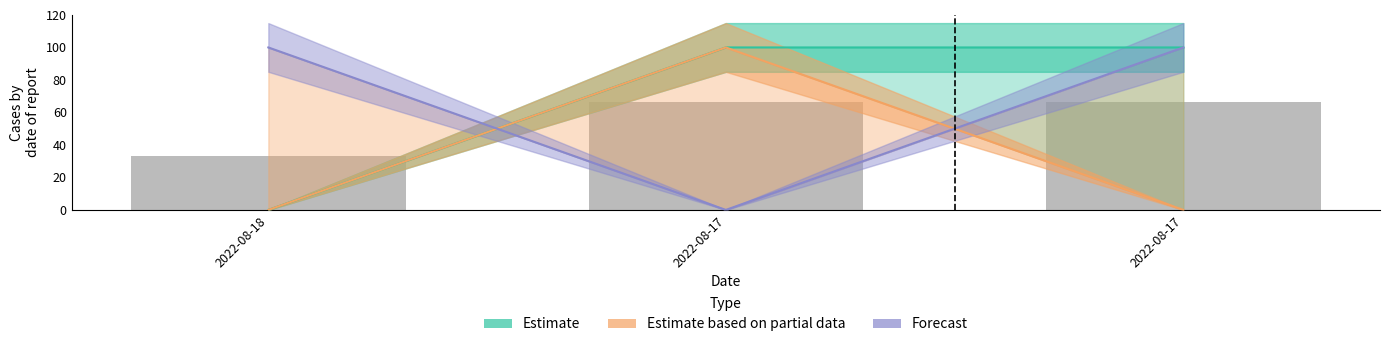

Where does the Estimate series first go above 99?

2022-08-17